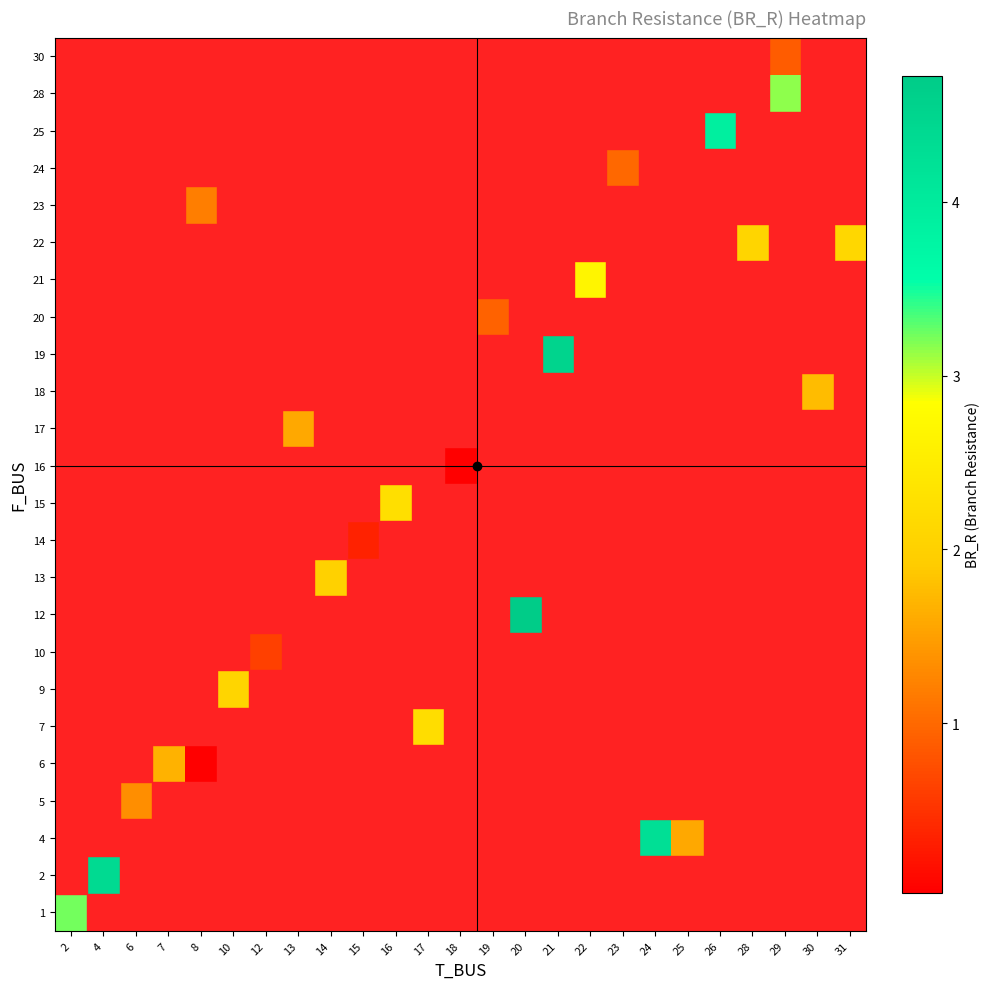

Is the value of row_12 at 10 greater than the value of row_21 at 8?

No